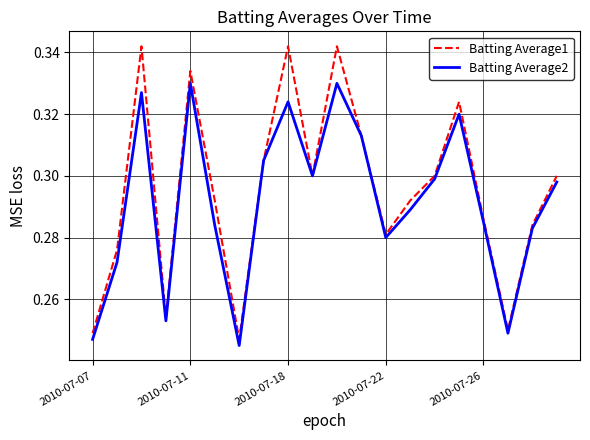

Which series has the largest range (max minus min)?

Batting Average1